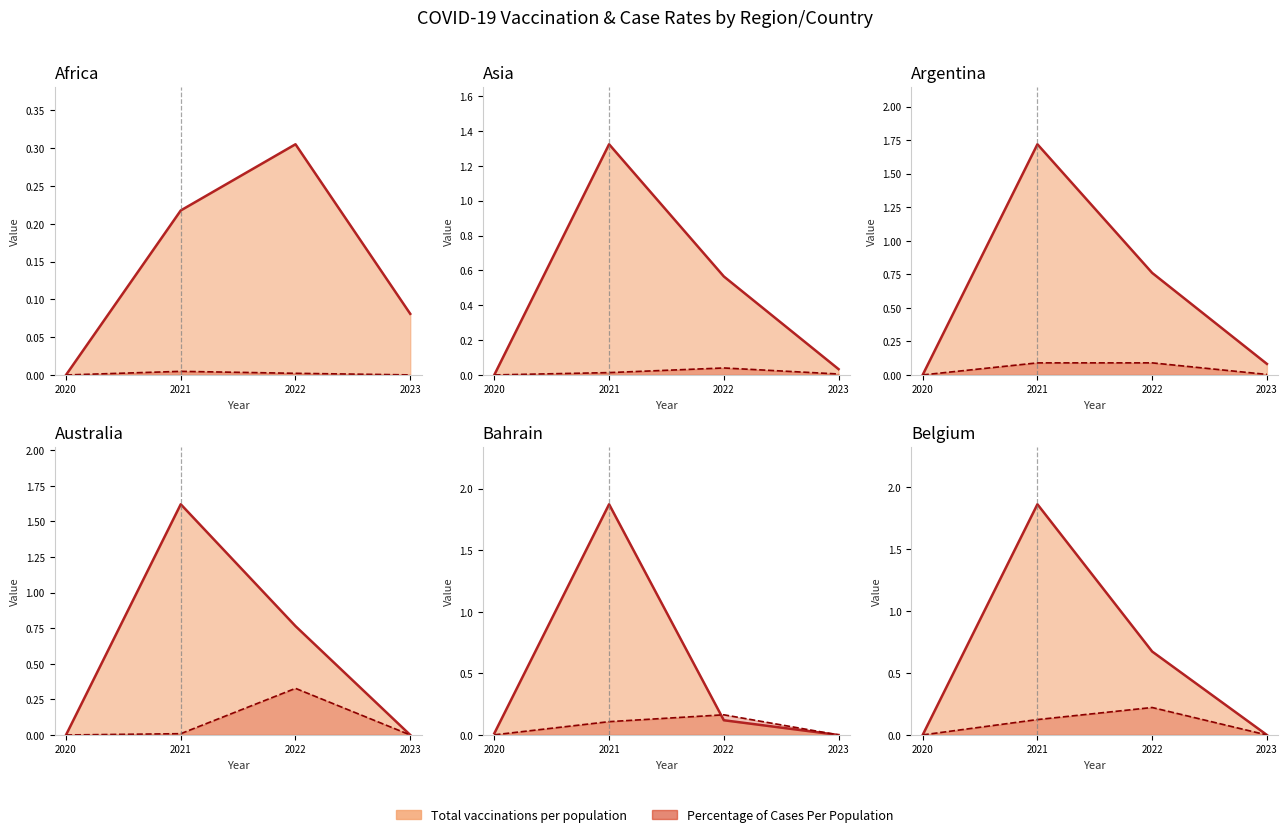

Is the value of Percentage of Cases Per Population at 2020 greater than the value of Total vaccinations per population at 2021?

No